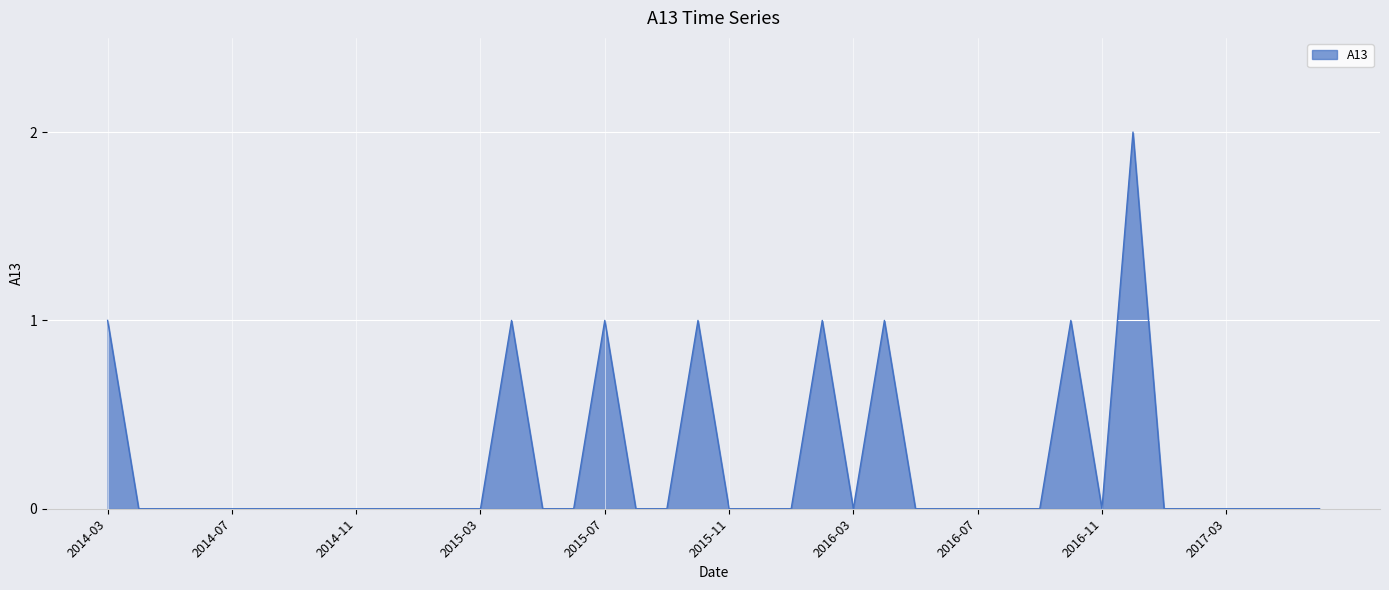

What is the maximum value shown in the chart?

2